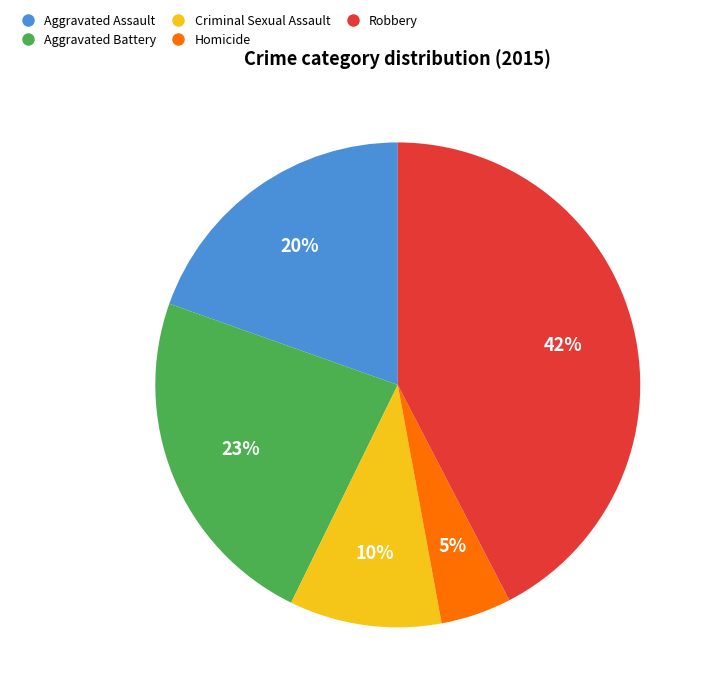

Rank the categories by value from highest to lowest.

Robbery, Aggravated Battery, Aggravated Assault, Criminal Sexual Assault, Homicide